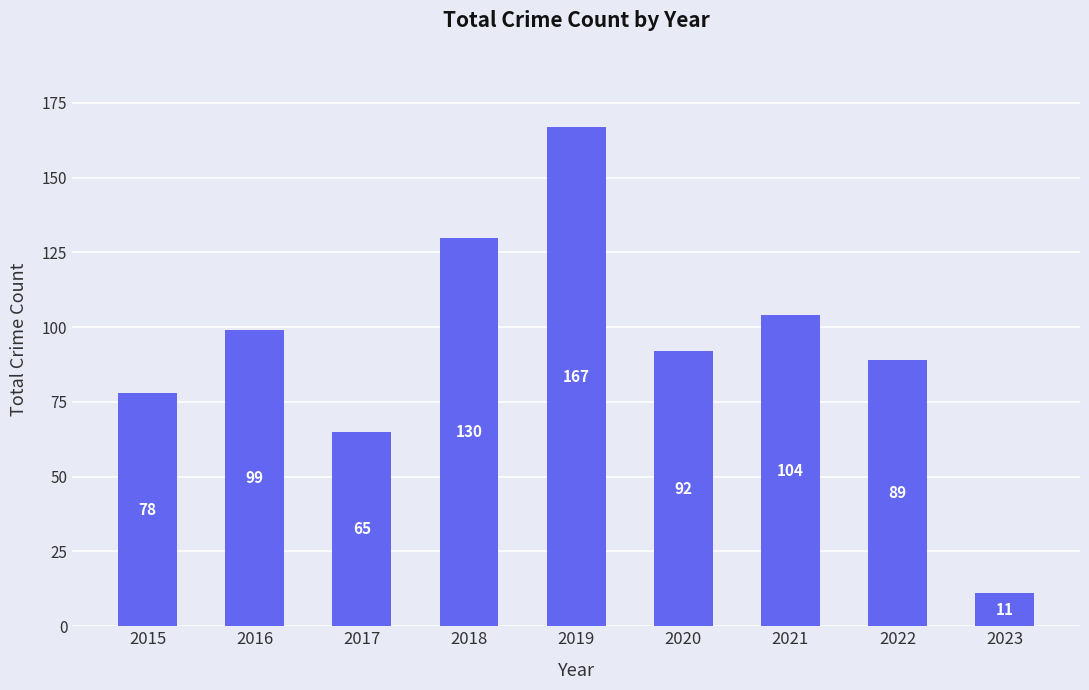

List the labels in order of value, largest first.

2019, 2018, 2021, 2016, 2020, 2022, 2015, 2017, 2023